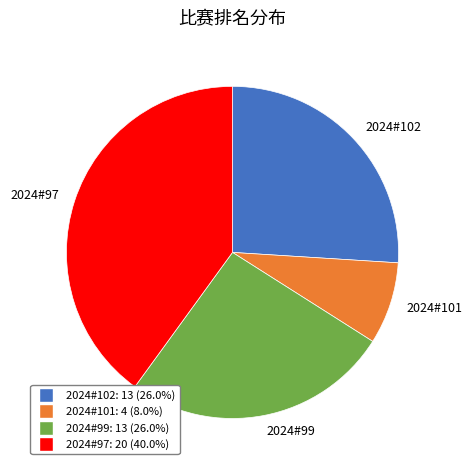

Which category has the biggest portion of the pie?

2024#97